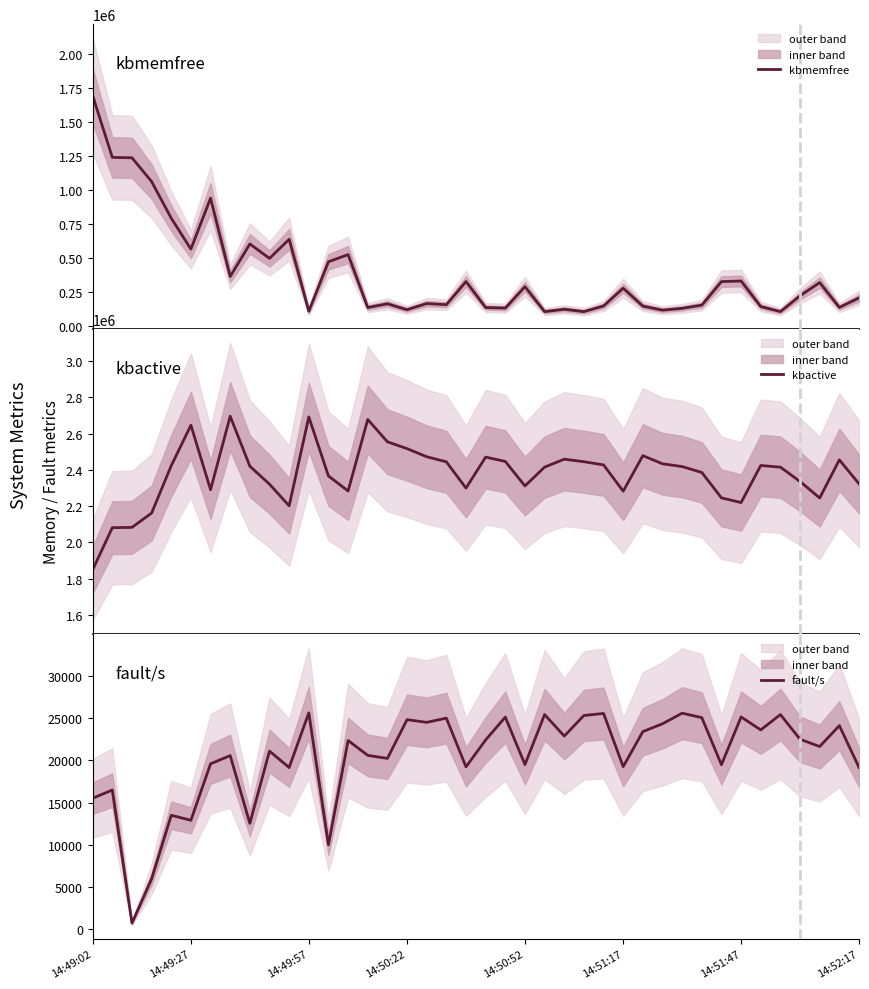

What is the maximum value for fault/s?

25638.4